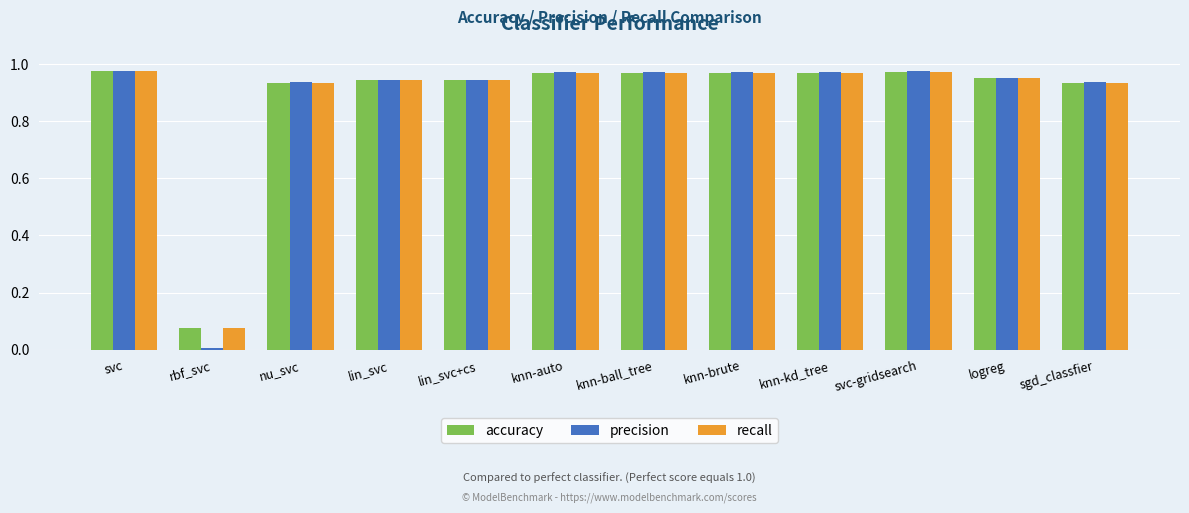

The value of precision at svc is 1.7. True or false?

False